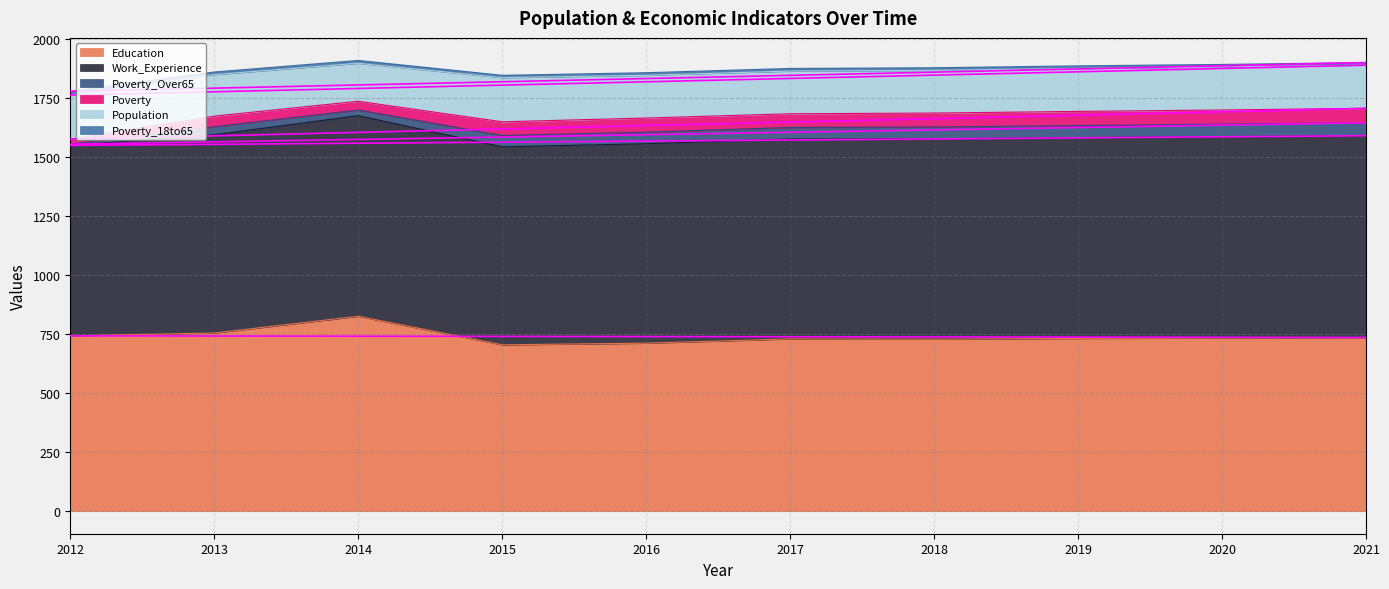

What is the spread (max minus min) of values at 2014?

838